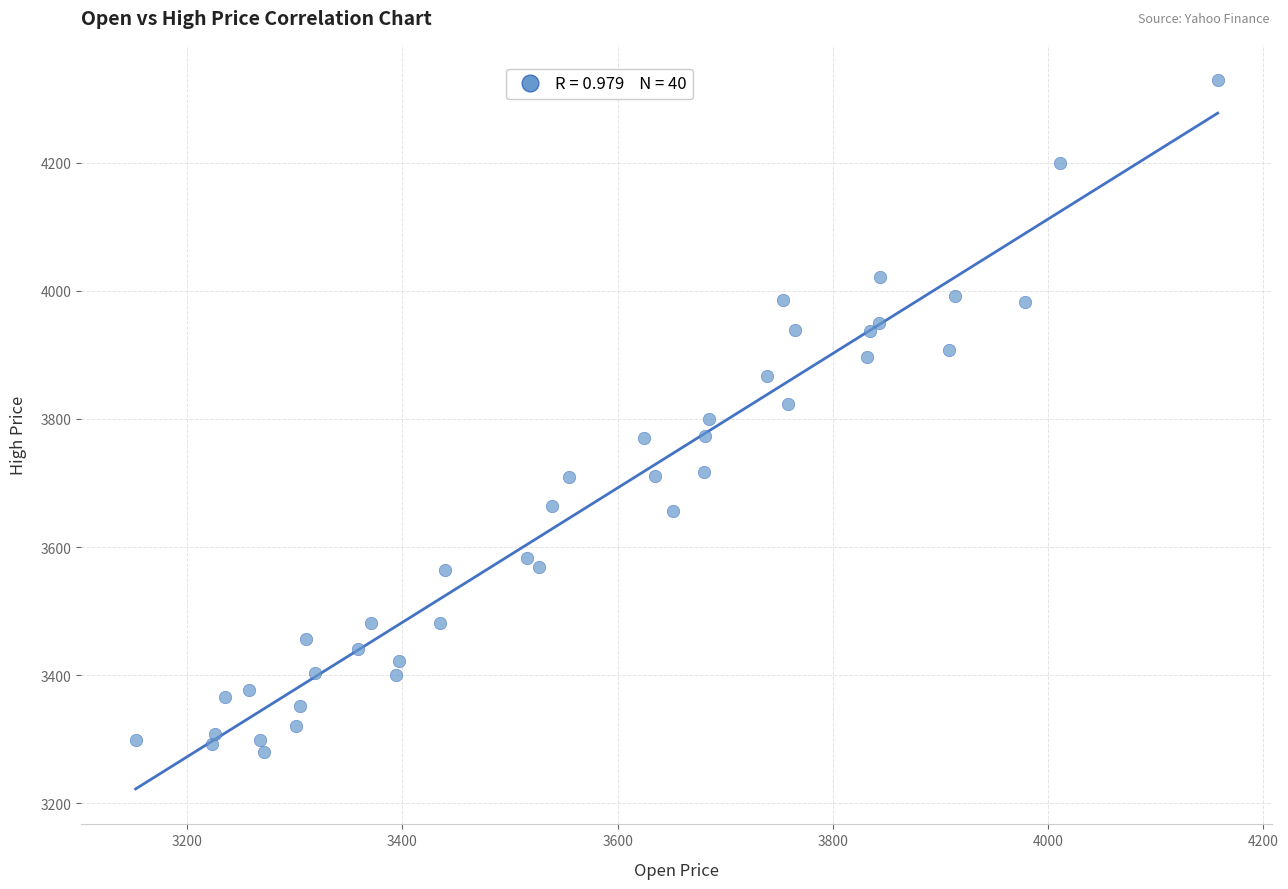

What is the range of X values (max minus min)?

1005.6